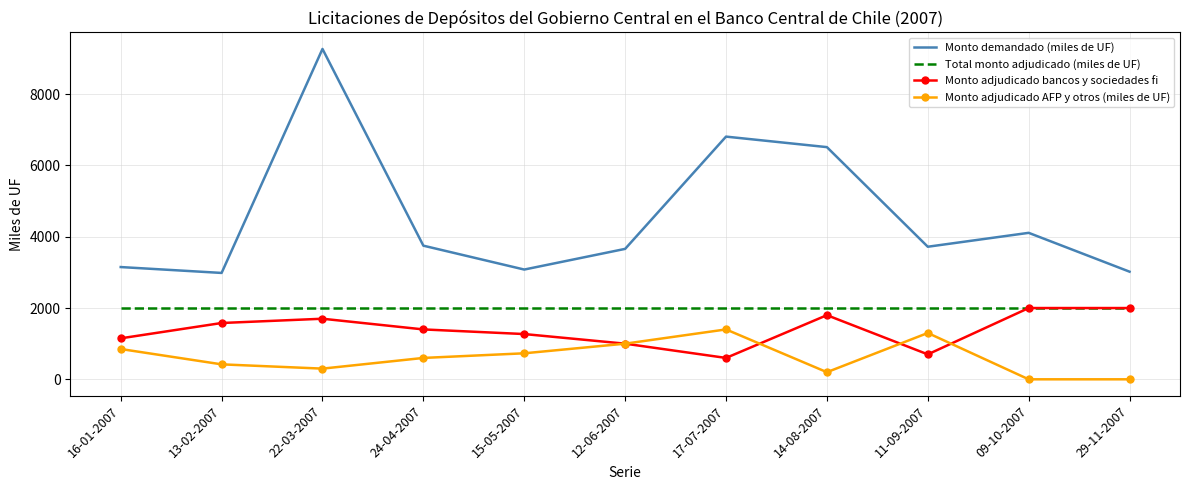

Which category has the highest value in the Monto demandado (miles de UF) series?

22-03-2007